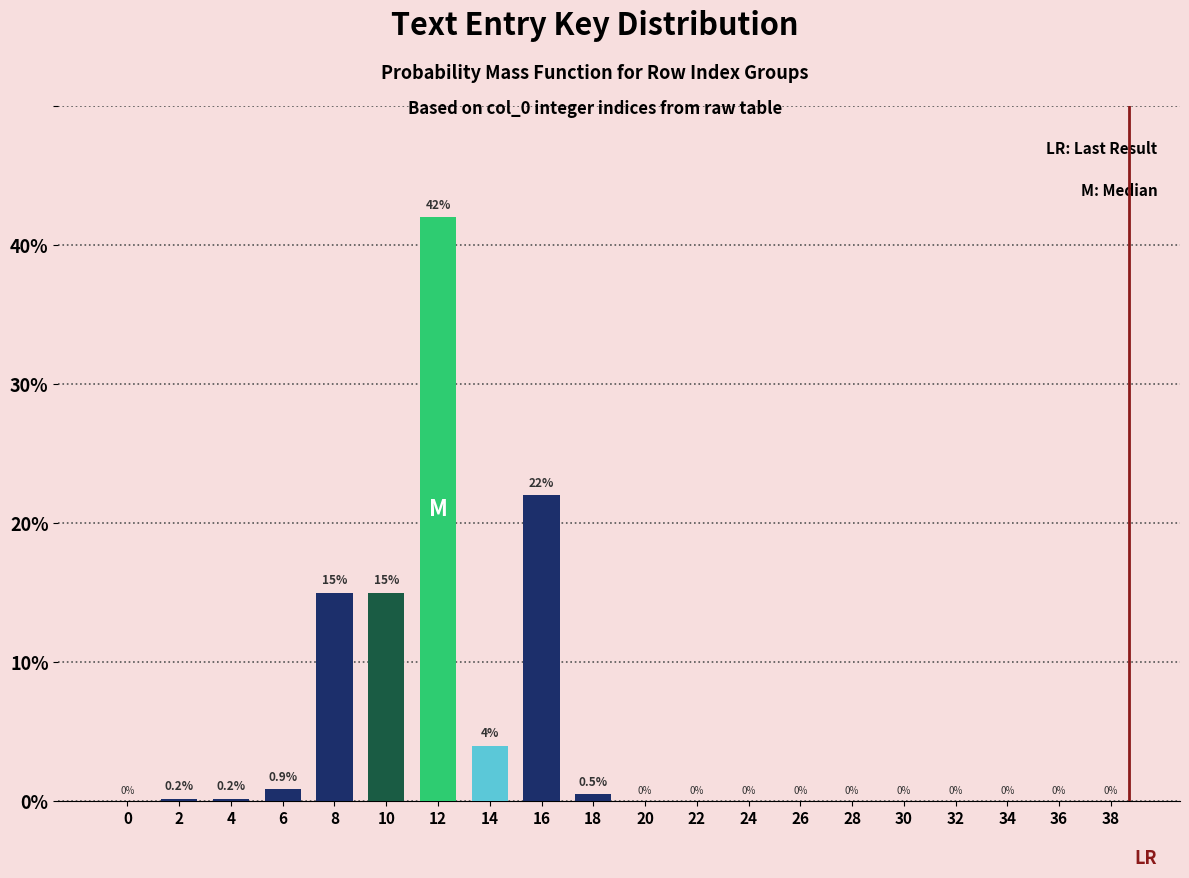

Reading left to right, extract all data points from this chart.

0=0.0	2=0.2	4=0.2	6=0.9	8=15.0	10=15.0	12=42.0	14=4.0	16=22.0	18=0.5	20=0.0	22=0.0	24=0.0	26=0.0	28=0.0	30=0.0	32=0.0	34=0.0	36=0.0	38=0.0